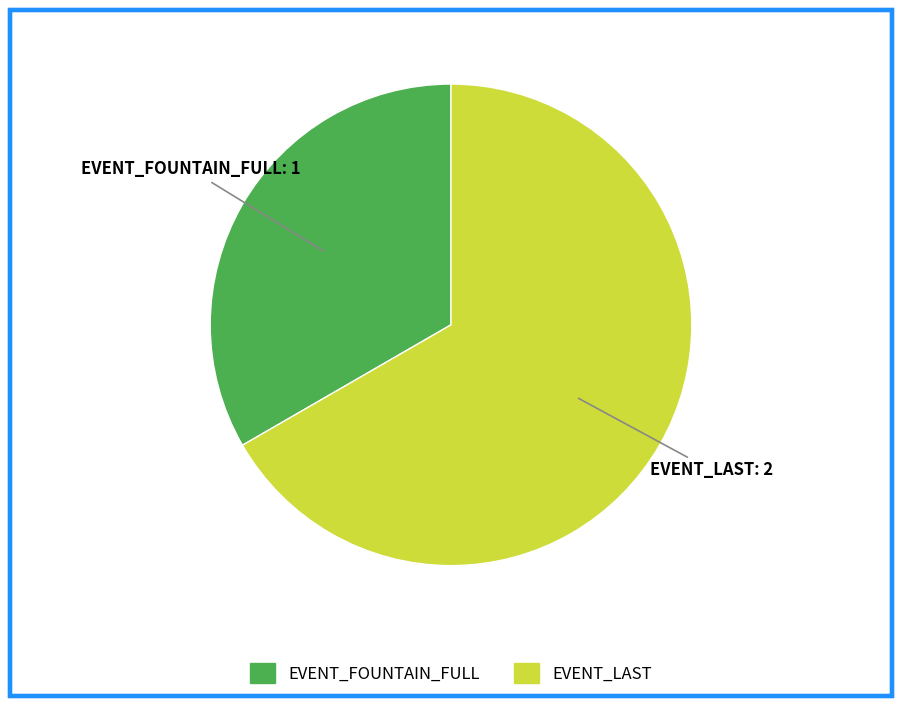

Is there a majority slice in this chart?

Yes